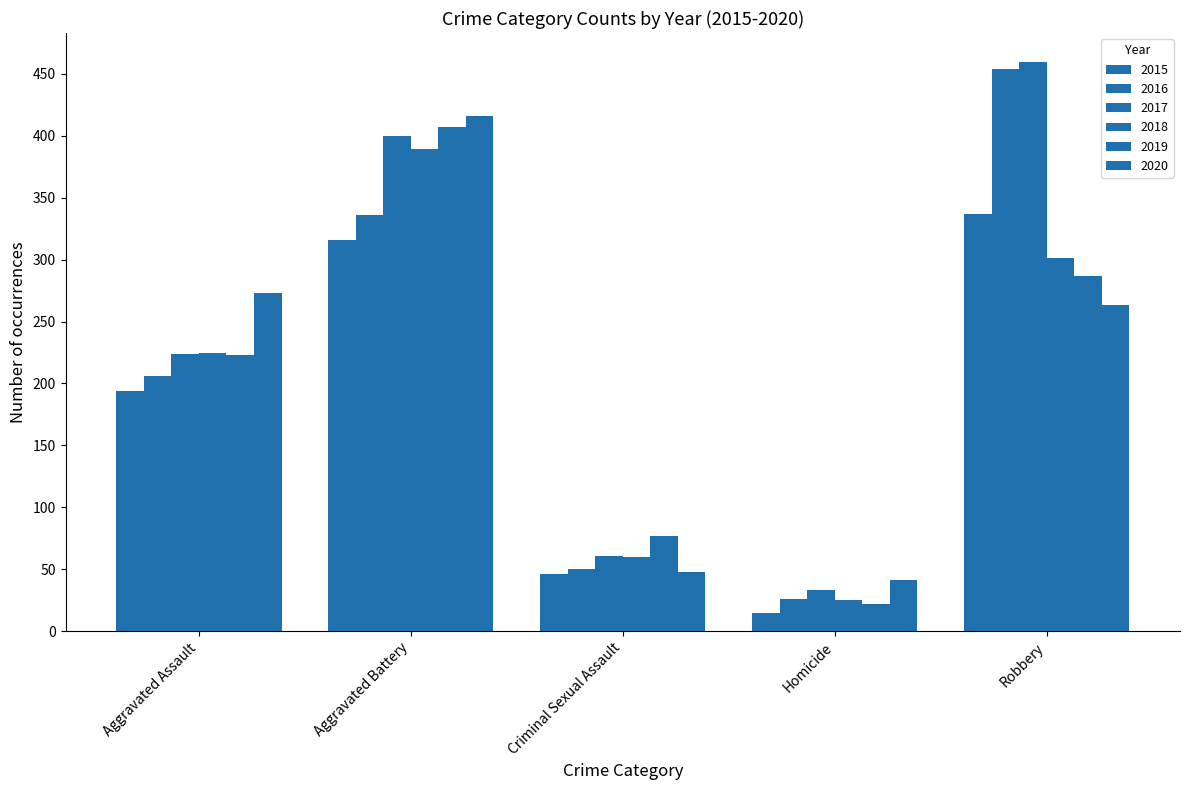

Reading right to left, what are all the values shown in this chart?

2015: Robbery=337	Homicide=15	Criminal Sexual Assault=46	Aggravated Battery=316	Aggravated Assault=194
2016: Robbery=454	Homicide=26	Criminal Sexual Assault=50	Aggravated Battery=336	Aggravated Assault=206
2017: Robbery=460	Homicide=33	Criminal Sexual Assault=61	Aggravated Battery=400	Aggravated Assault=224
2018: Robbery=301	Homicide=25	Criminal Sexual Assault=60	Aggravated Battery=389	Aggravated Assault=225
2019: Robbery=287	Homicide=22	Criminal Sexual Assault=77	Aggravated Battery=407	Aggravated Assault=223
2020: Robbery=263	Homicide=41	Criminal Sexual Assault=48	Aggravated Battery=416	Aggravated Assault=273